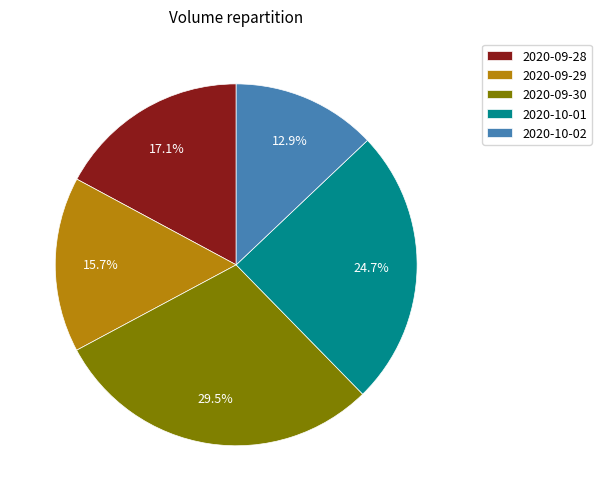

True or false: 2020-10-02 accounts for 13% of the total.

True